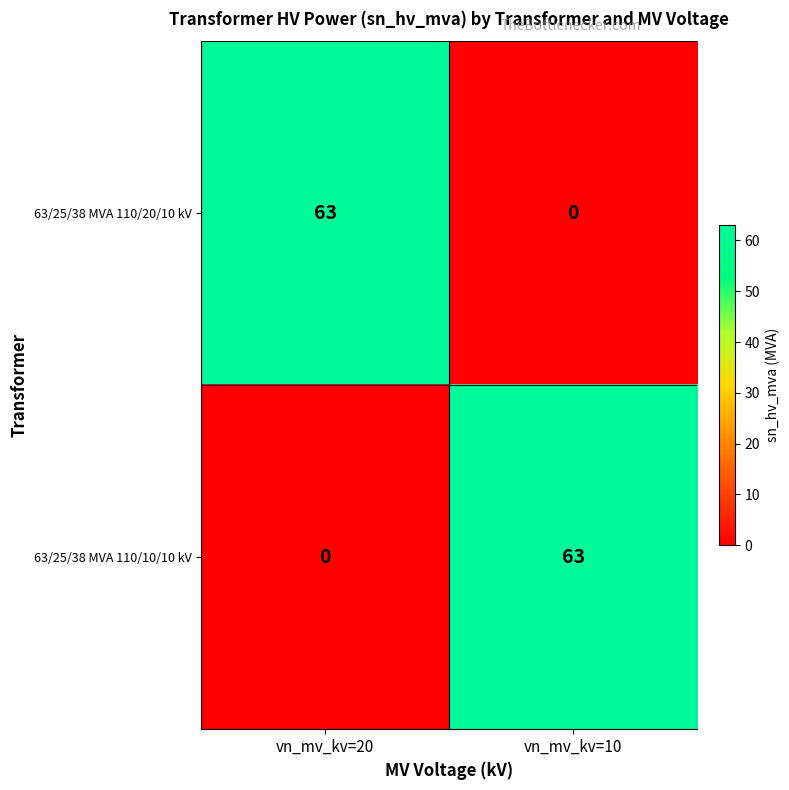

What is the difference between the 63/25/38 MVA 110/20/10 kV values at vn_mv_kv=20 and vn_mv_kv=10?

63